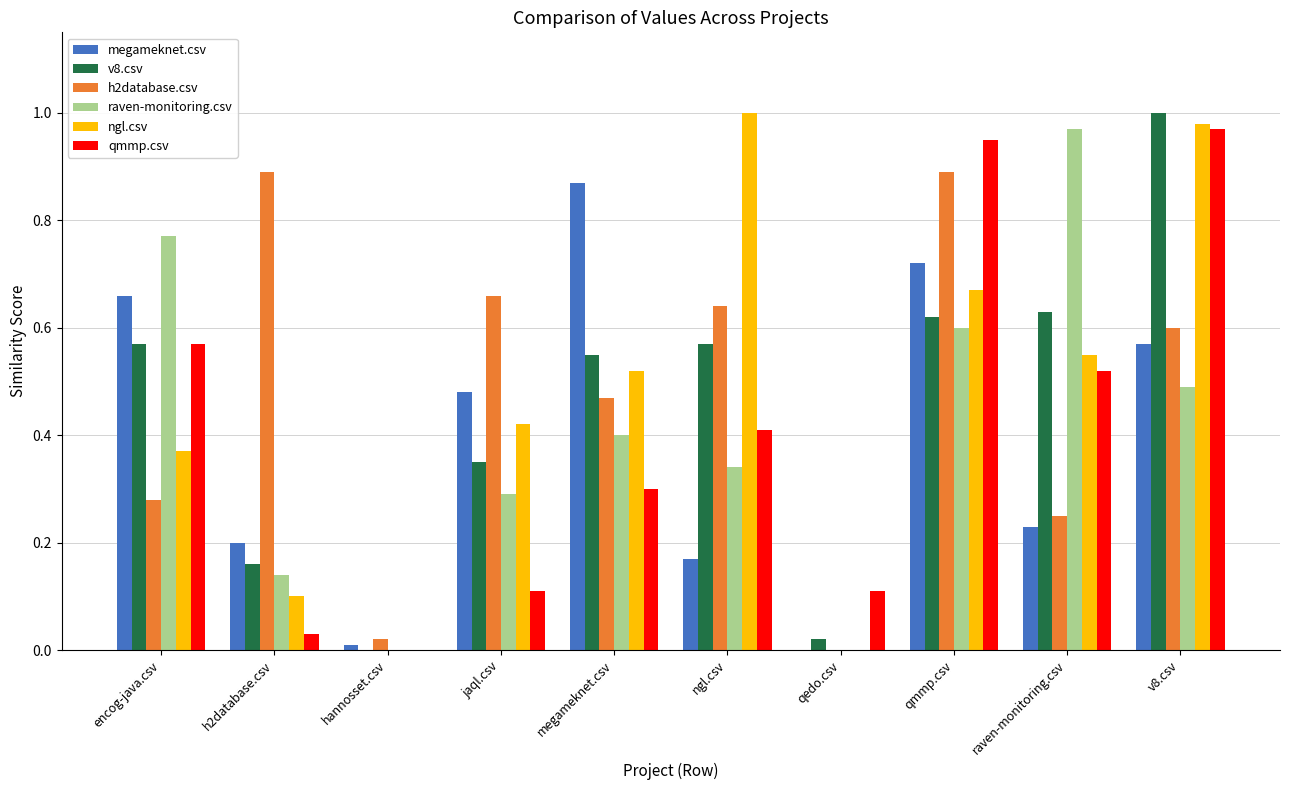

Is the value of ngl.csv at megameknet.csv greater than the value of megameknet.csv at encog-java.csv?

No